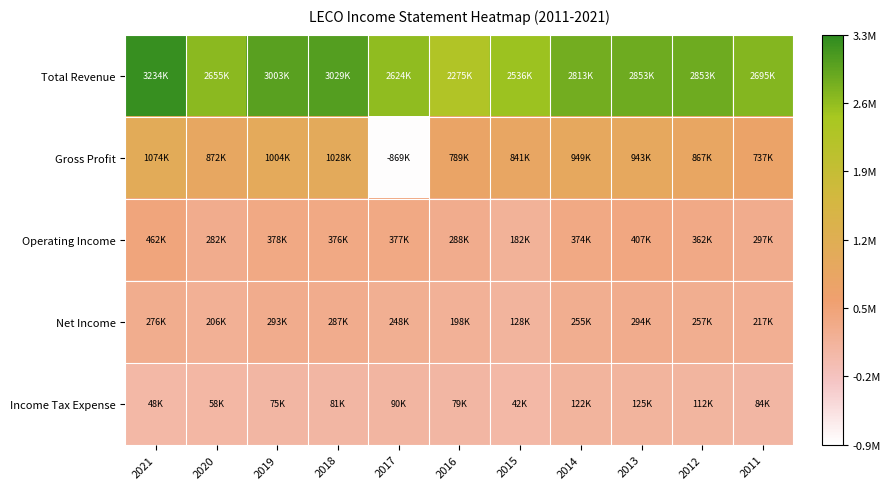

What is the difference between the highest and lowest values at 2015?

2493400